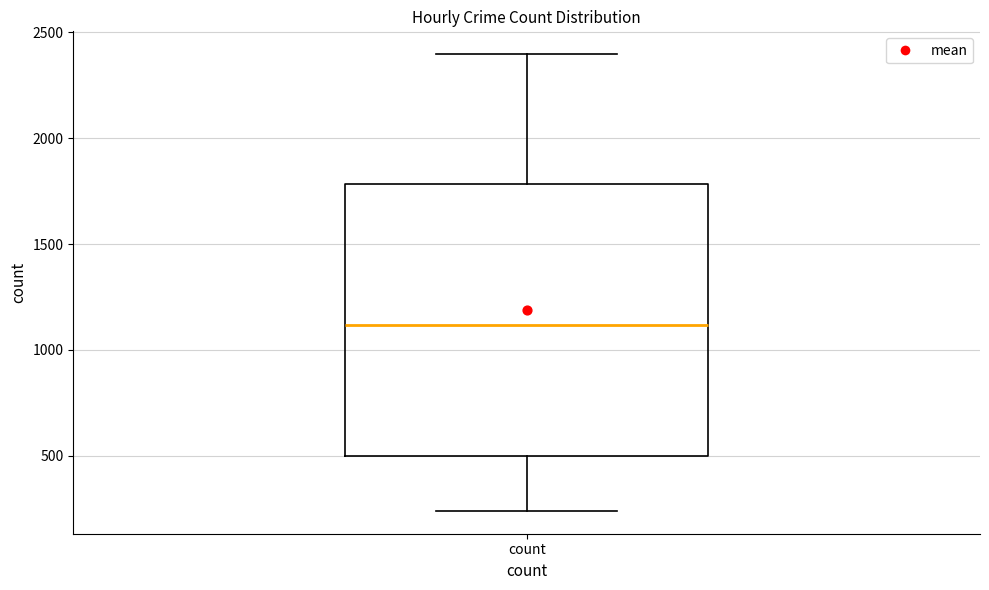

Transcribe this box plot: give where the median line is, the range the box spans, and where the two whiskers end, as read against the y-axis. The values are not printed on the chart, so give them approximately, as read against the axis.

median 1100, box 500 to 1800, whiskers 250 to 2400